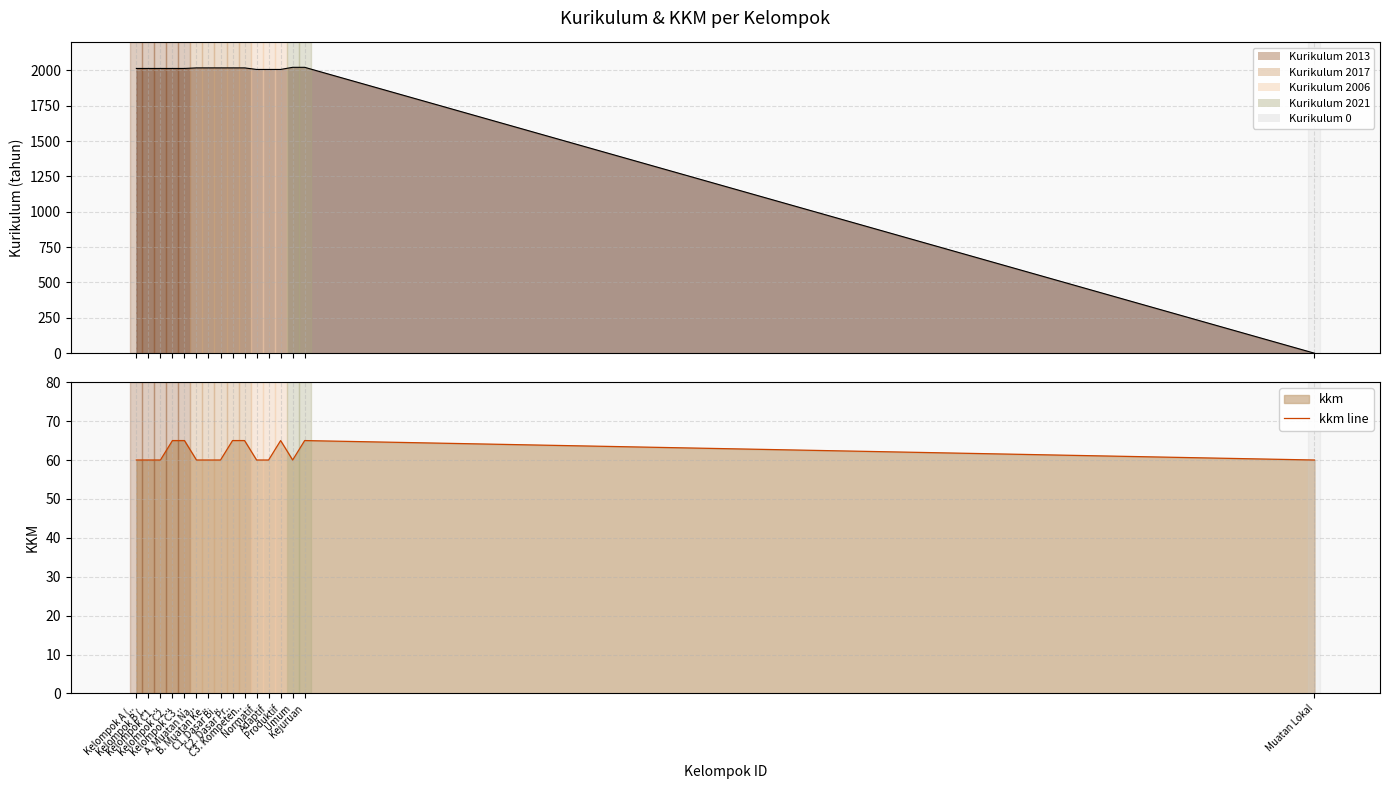

What is the difference between the kurikulum line values at B. Muatan Ke.. and Muatan Lokal?

2017